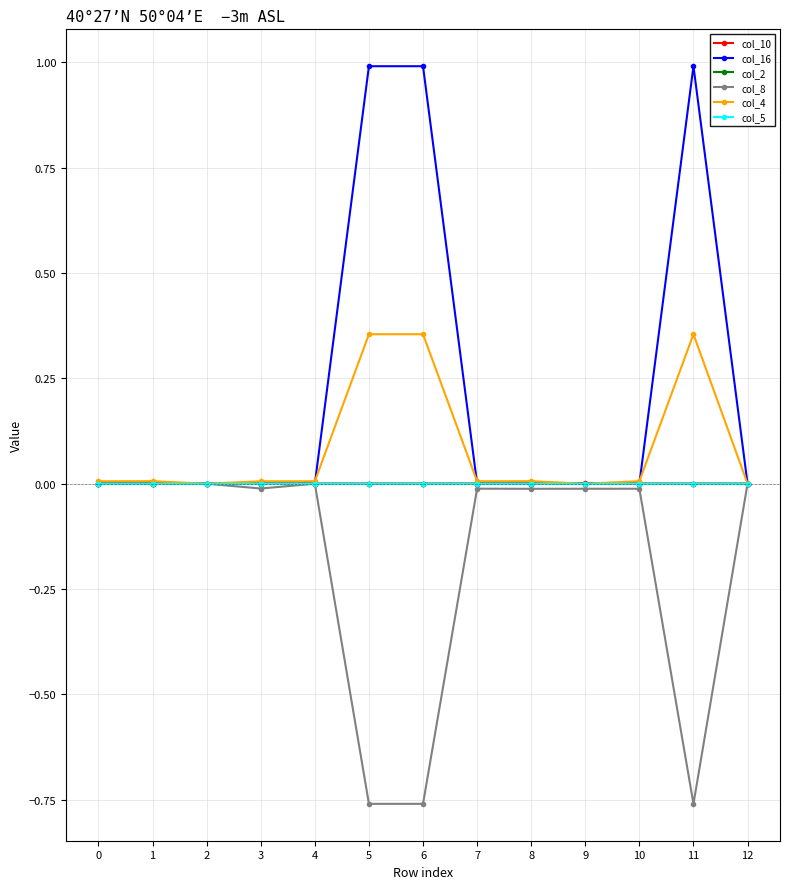

True or false: col_16 has a value of -0.3 at 8.

False